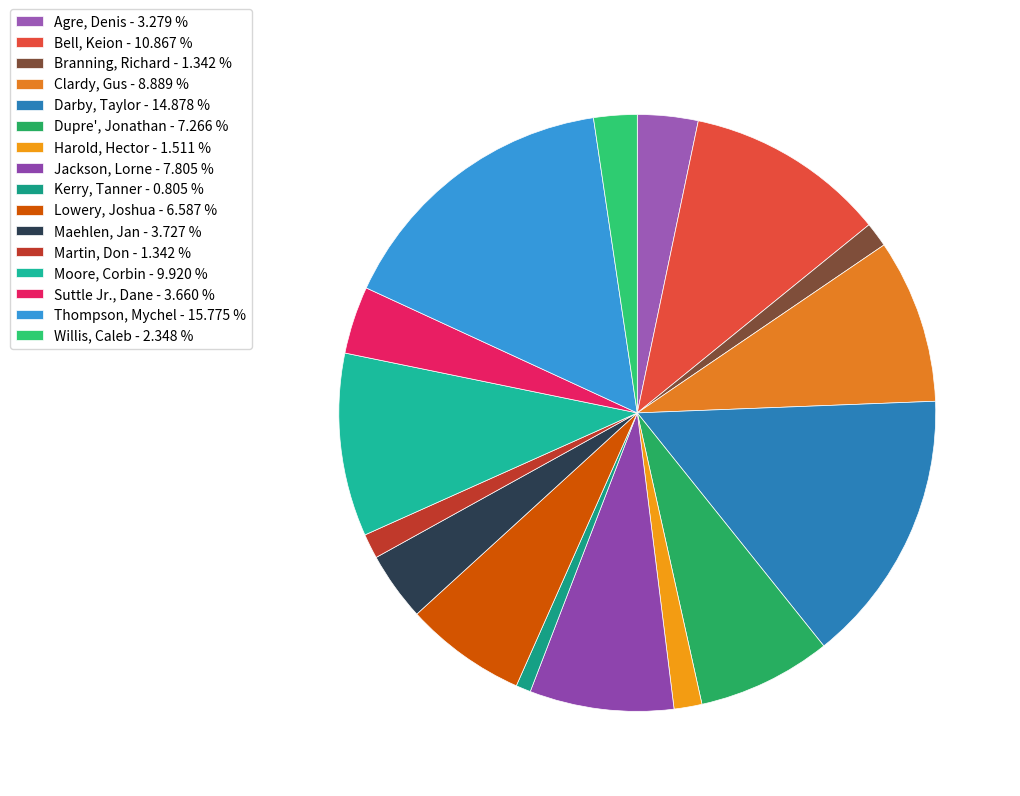

Which has a higher value, Lowery, Joshua or Maehlen, Jan?

Lowery, Joshua